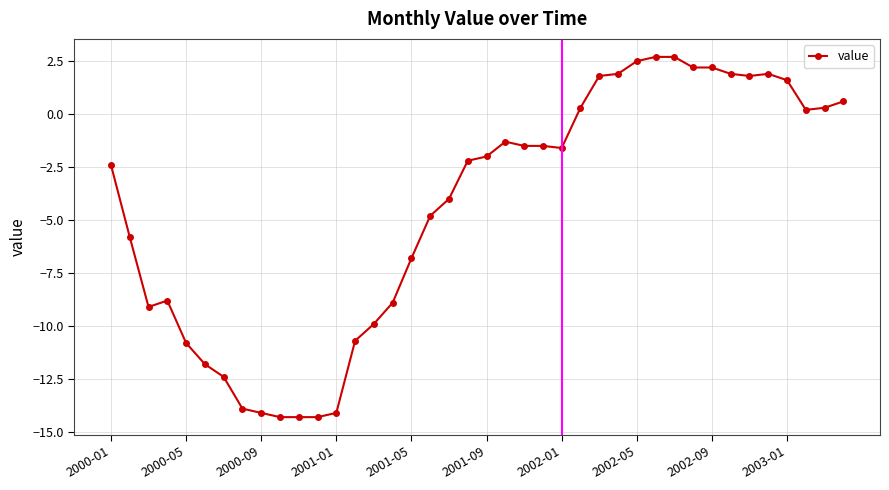

What is the smallest value displayed?

-14.3